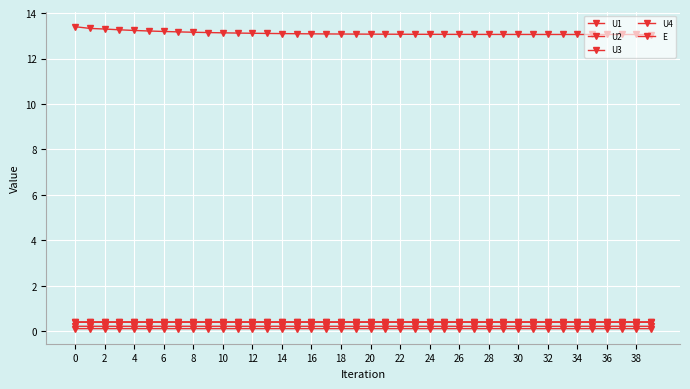

How many lines are shown in the chart?

5